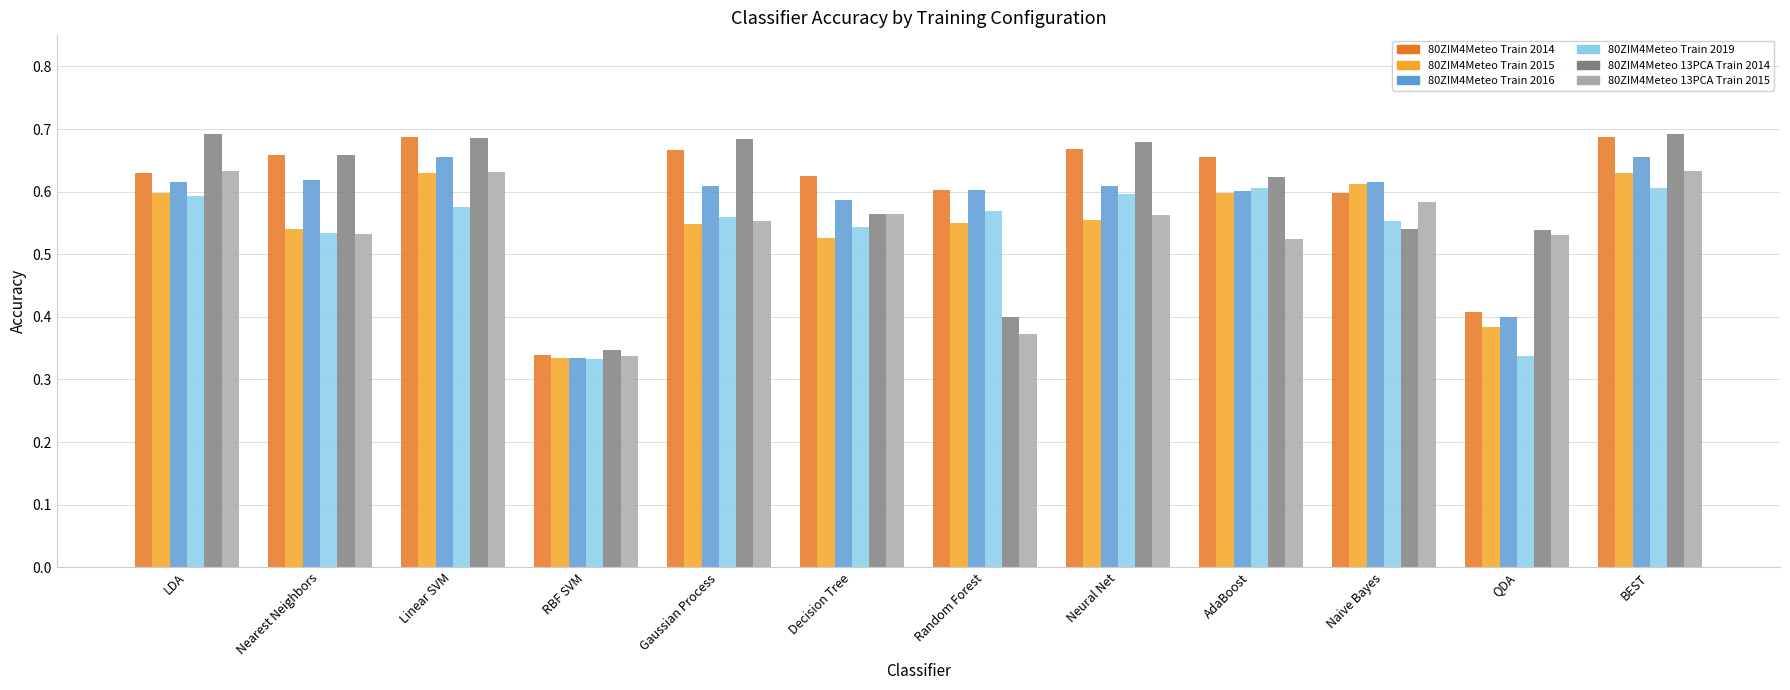

What is the total value across all series at Neural Net?

3.7